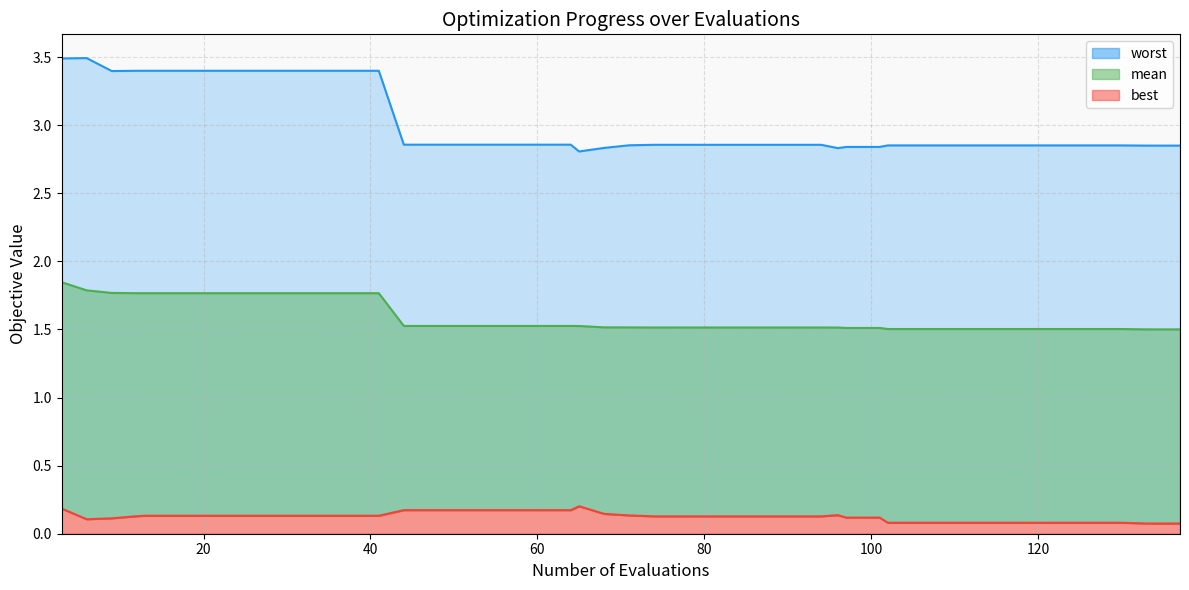

How many lines are shown in the chart?

3